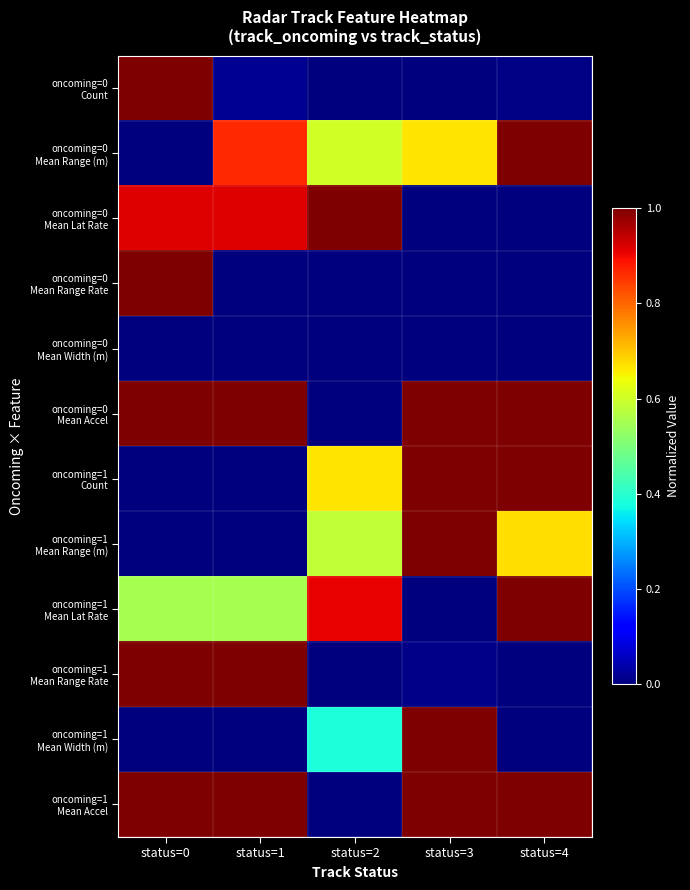

Which series changed the most between status=1 and status=3?

oncoming=1 Count